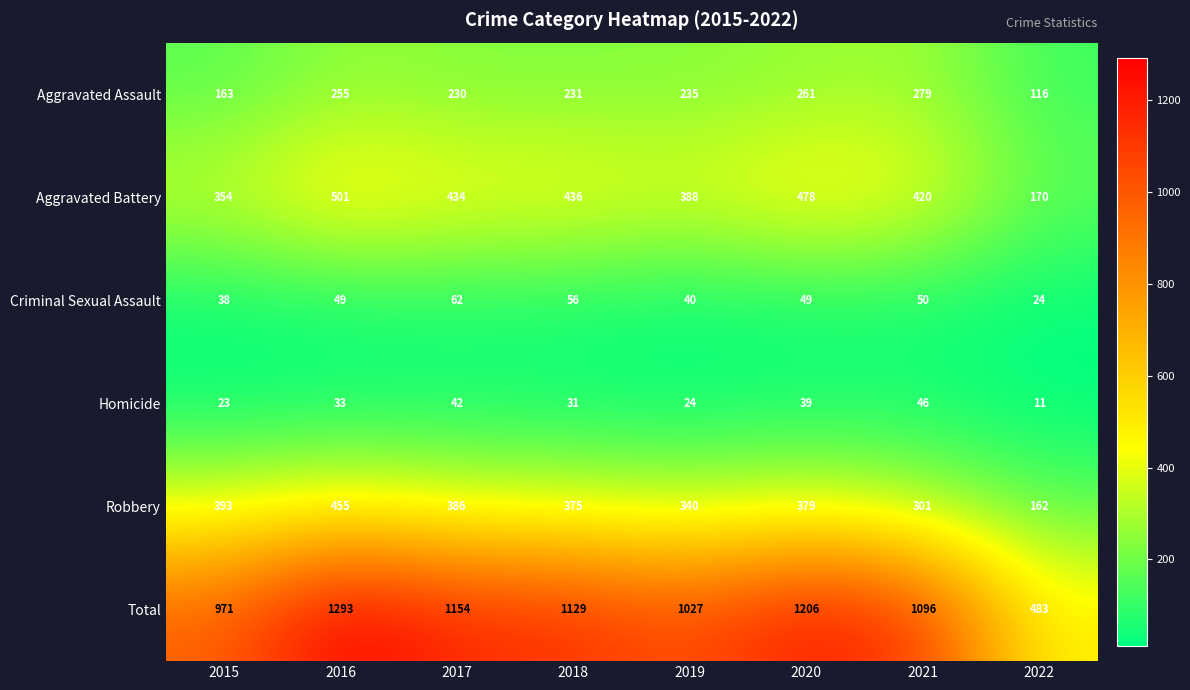

List the series in order of their peak value, highest first.

Total, Aggravated Battery, Robbery, Aggravated Assault, Criminal Sexual Assault, Homicide